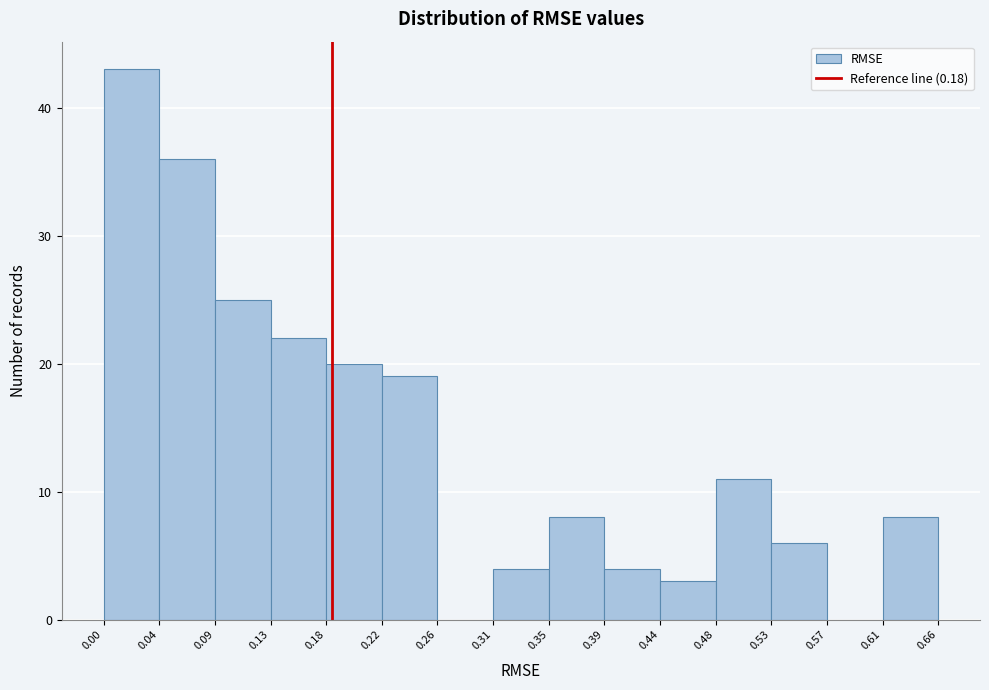

Reading left to right, transcribe this chart: for each bar, give the range it covers on the x-axis and its height. The values are not printed on the chart, so give them approximately, as read against the axis.

0.00 to 0.04: 43
0.04 to 0.09: 36
0.09 to 0.13: 25
0.13 to 0.18: 22
0.18 to 0.22: 20
0.22 to 0.26: 19
0.26 to 0.31: 0
0.31 to 0.35: 4
0.35 to 0.39: 8
0.39 to 0.44: 4
0.44 to 0.48: 3
0.48 to 0.53: 11
0.53 to 0.57: 6
0.57 to 0.61: 0
0.61 to 0.66: 8